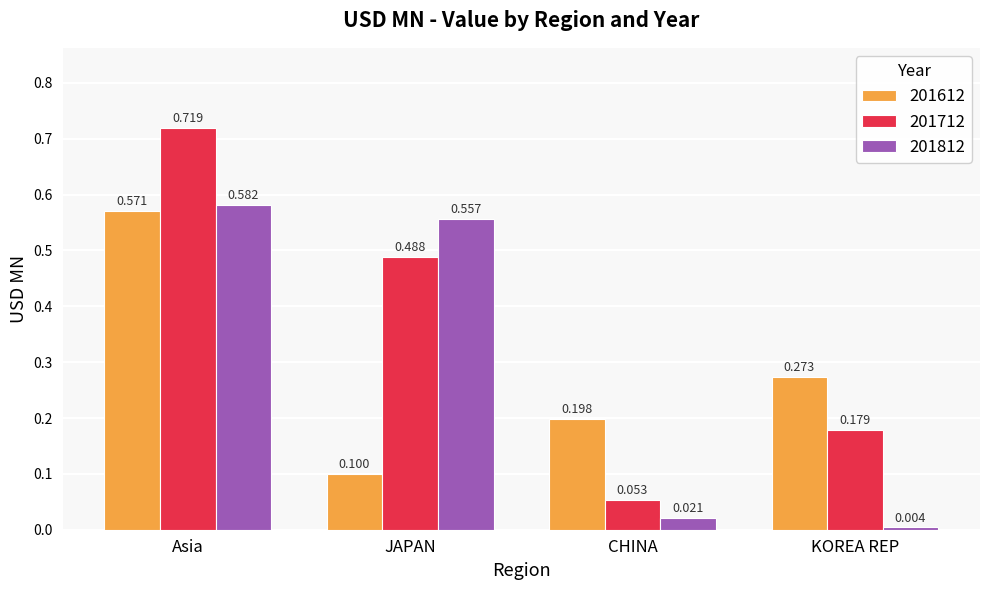

List the series in order of their peak value, highest first.

201712, 201812, 201612